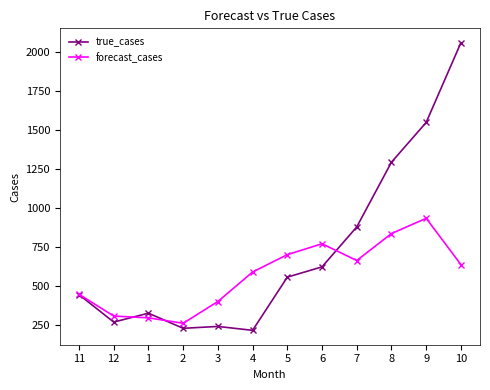

At which category does true_cases reach its first local valley?

12